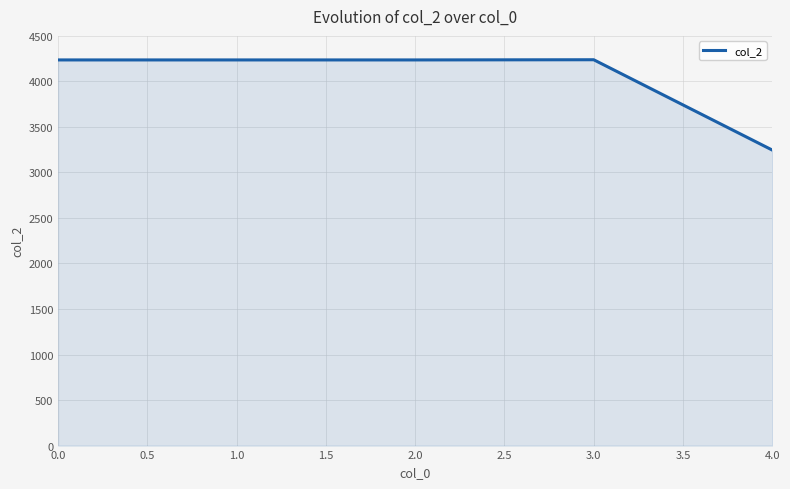

True or false: the data shows 4236 at 1.0.

True